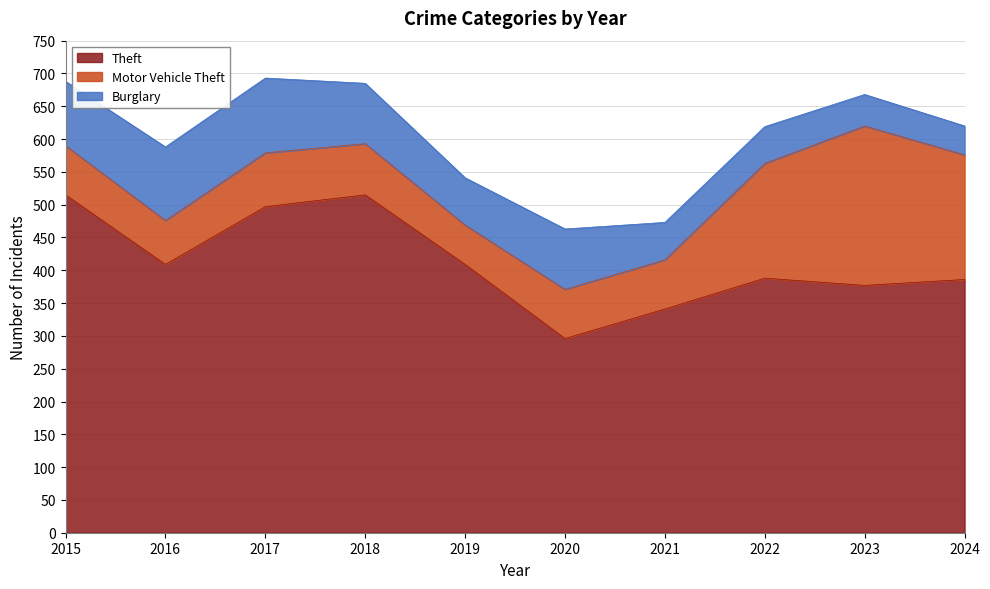

True or false: Motor Vehicle Theft and Theft intersect in this chart.

False